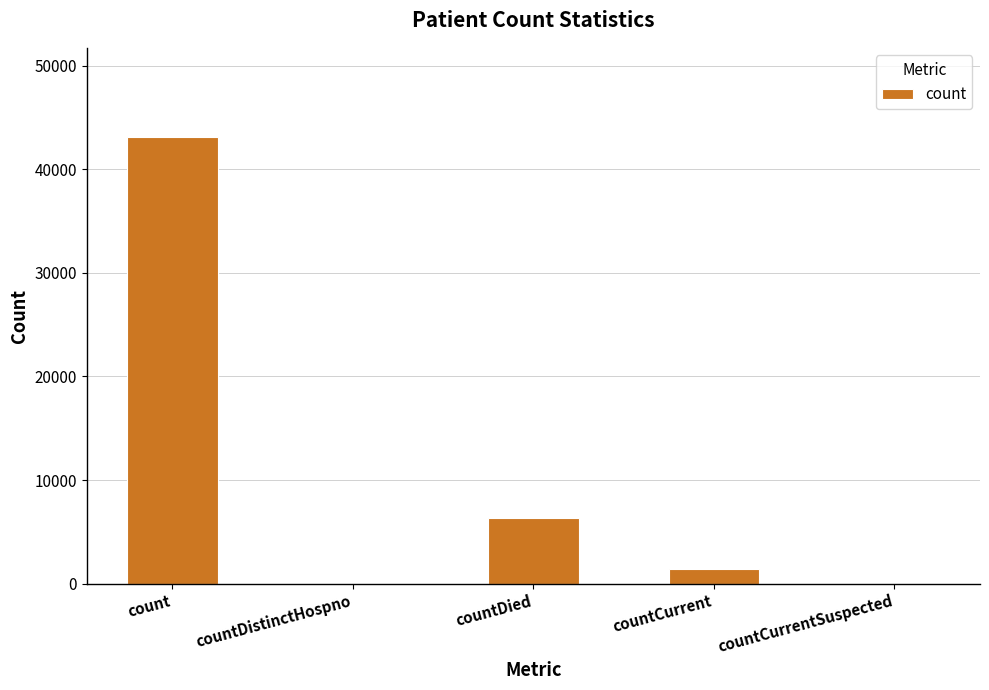

What is the sum of all values?

50804